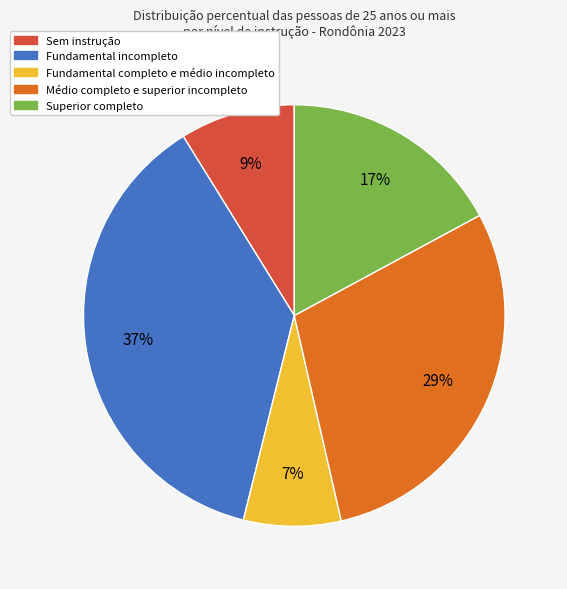

How many slices are in this pie chart?

5